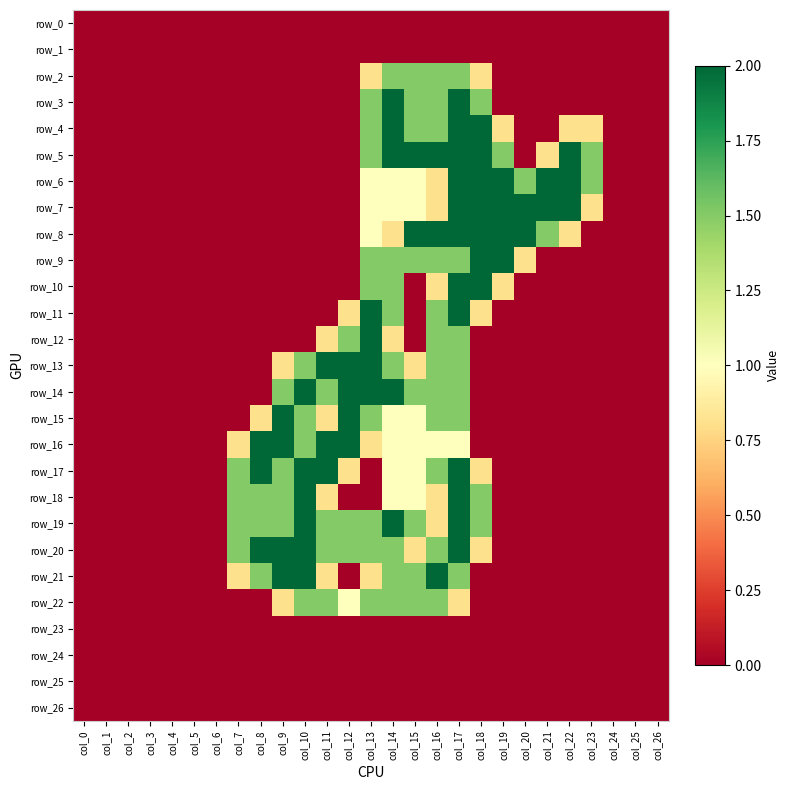

At how many categories does at least one series exceed 1?

17